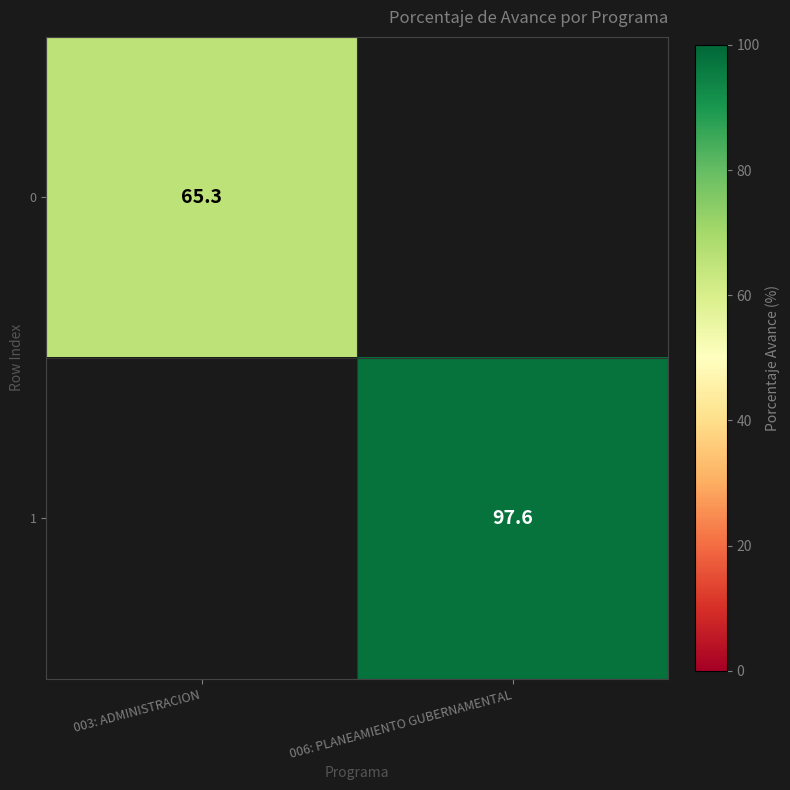

The value of 0 at 003: ADMINISTRACION is 65.3. True or false?

True